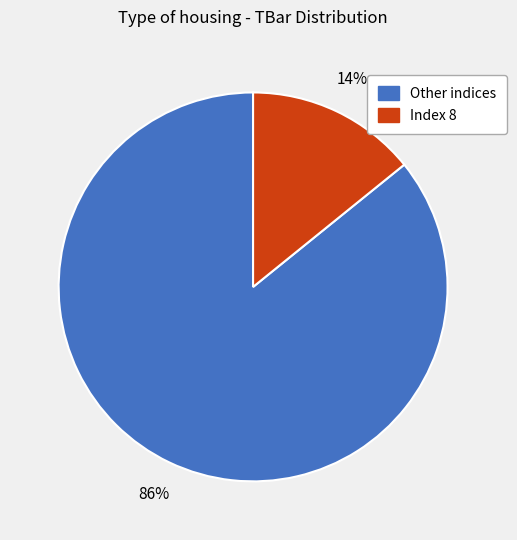

To the nearest percent, what is the average slice percentage?

50%